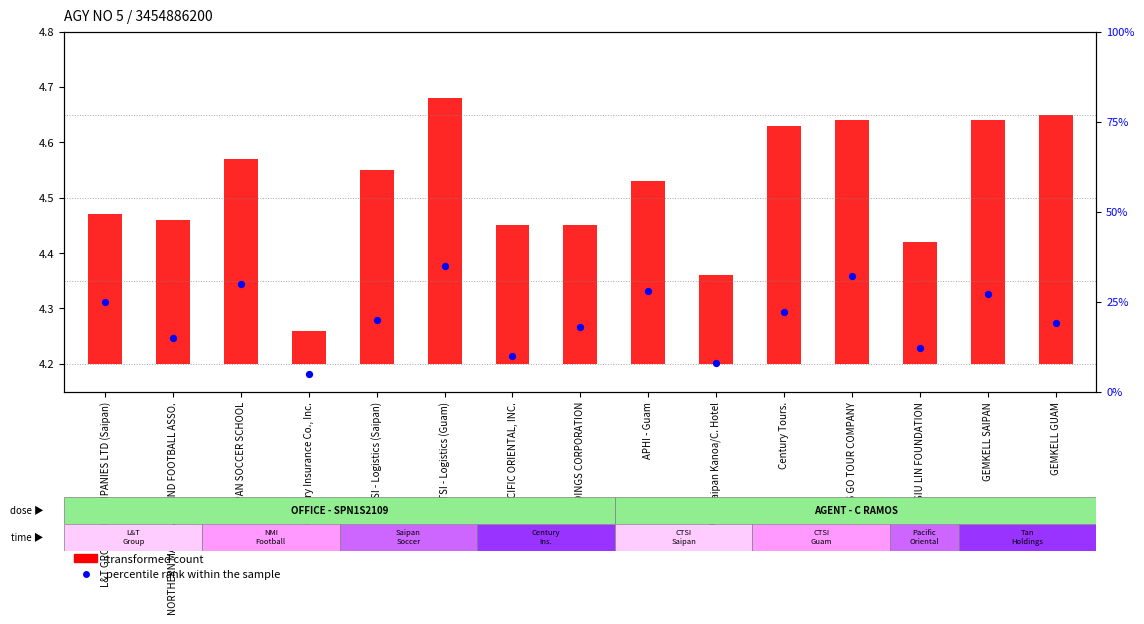

What is the total value across all series at GEMKELL SAIPAN?

4.6